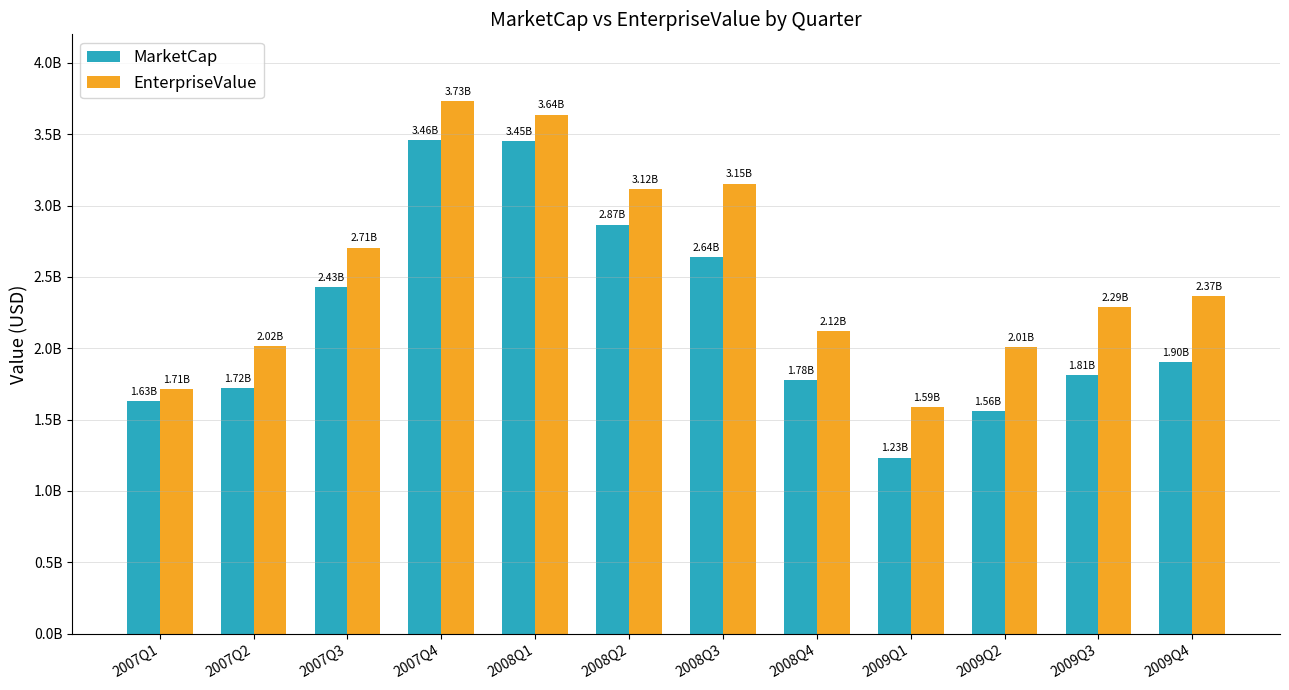

Where is EnterpriseValue nearest to the value 2659327847?

2007Q3